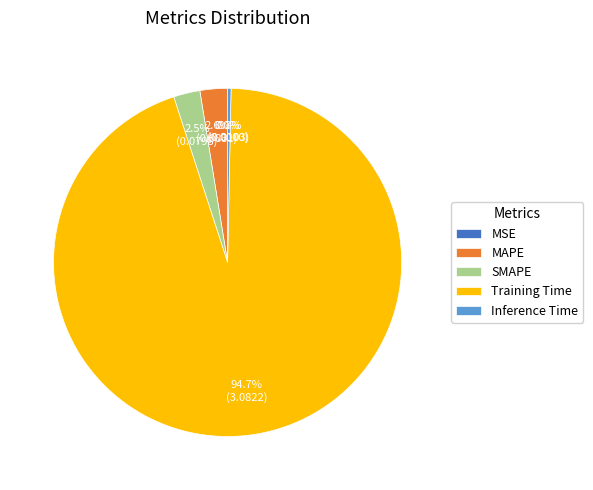

Which slice is the largest?

Training Time